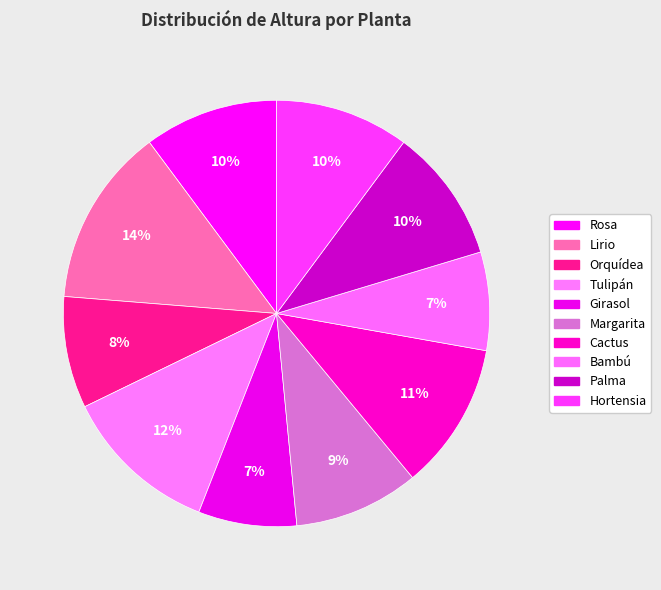

What is the smallest slice in the pie chart?

Girasol